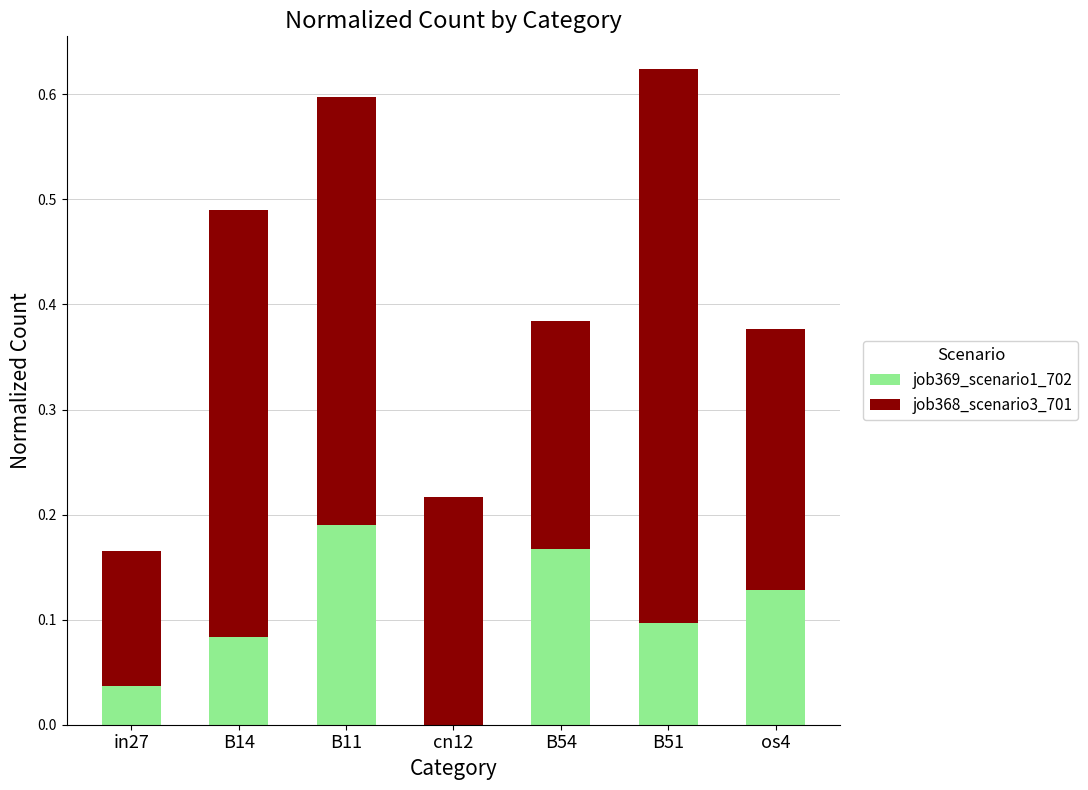

Which category has the highest value in the job369_scenario1_702 series?

B11